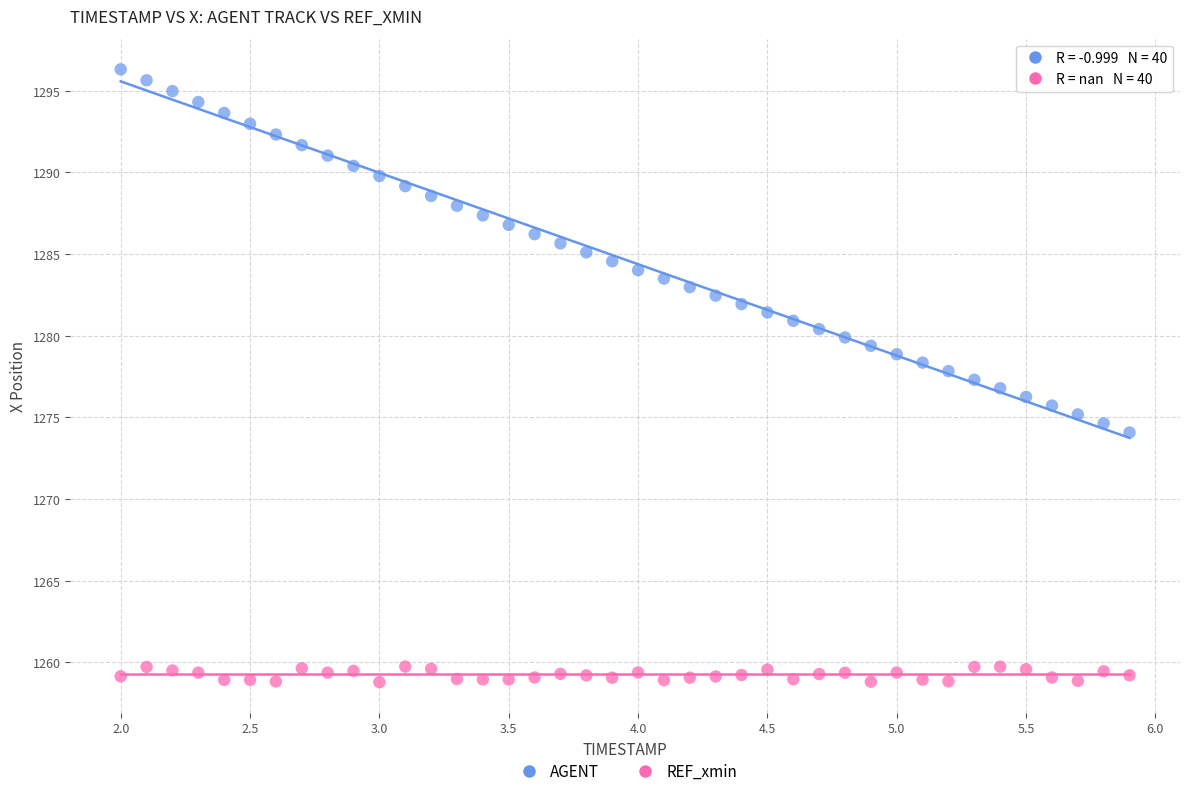

Which series contains the highest Y value?

AGENT